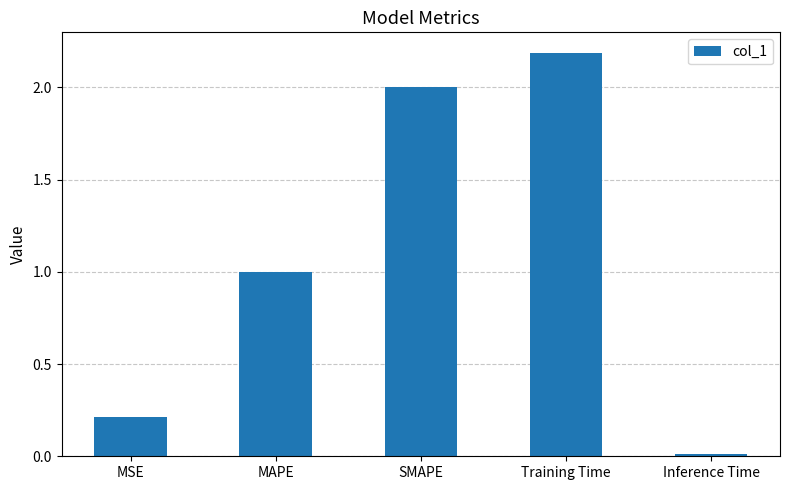

Which category has the lowest value across all series?

Inference Time